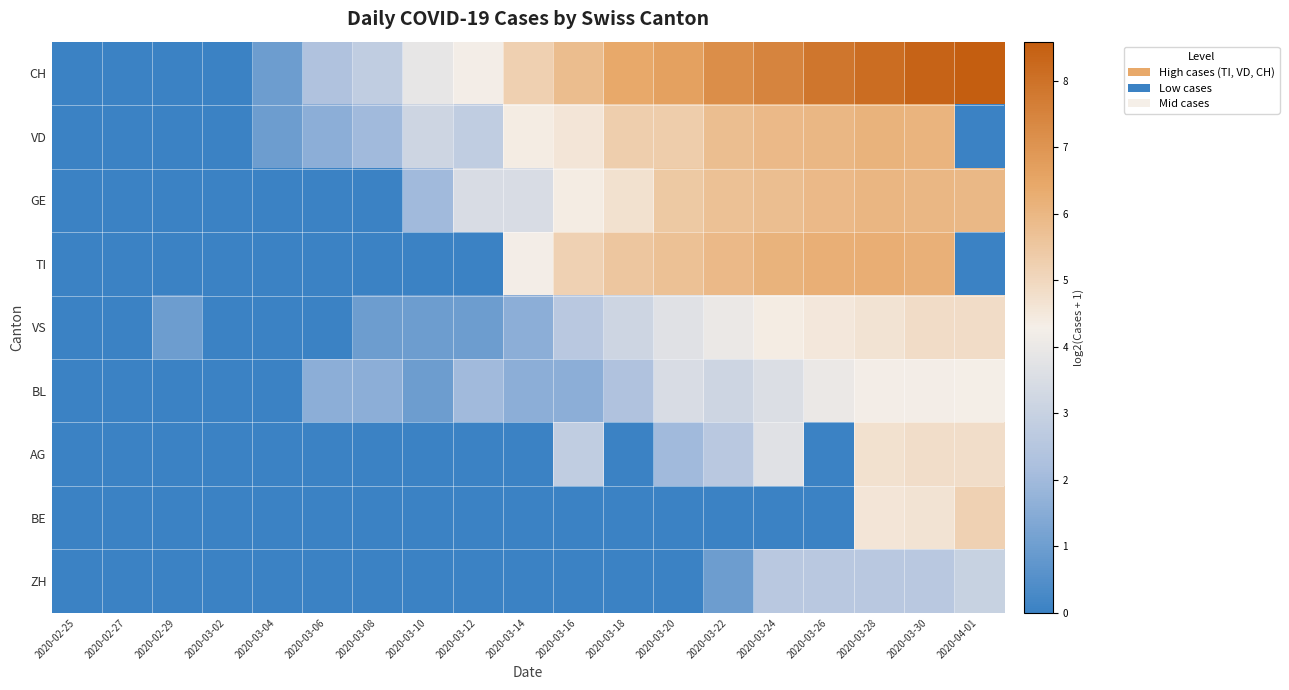

Which series changed the most between 2020-02-27 and 2020-03-24?

CH